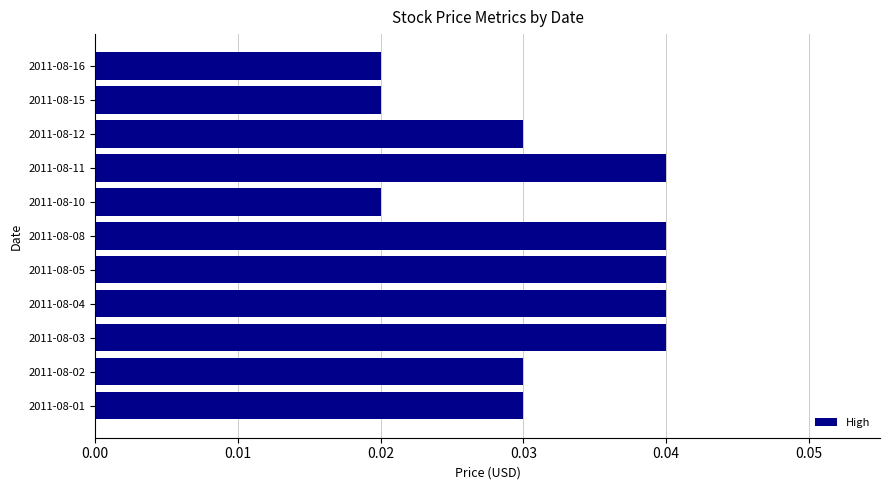

Is it true that the value at 2011-08-04 is 0.1?

False